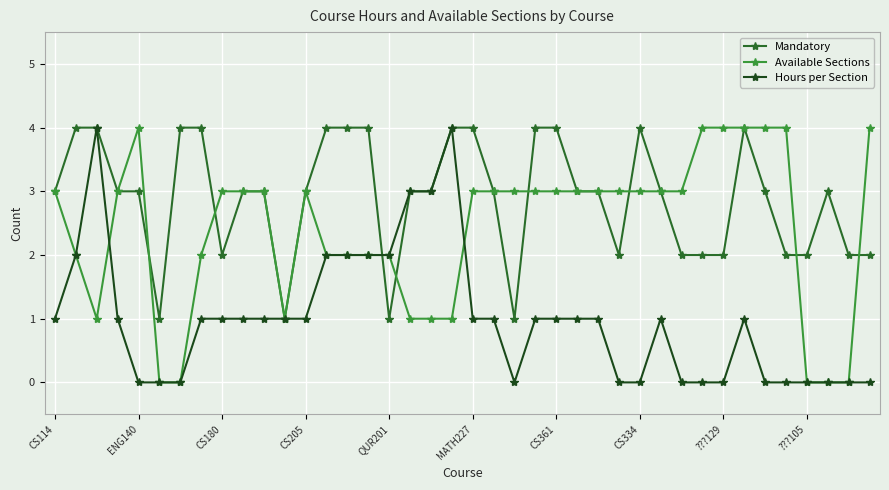

What is the value of the Available Sections point at the 34th from the left?

4